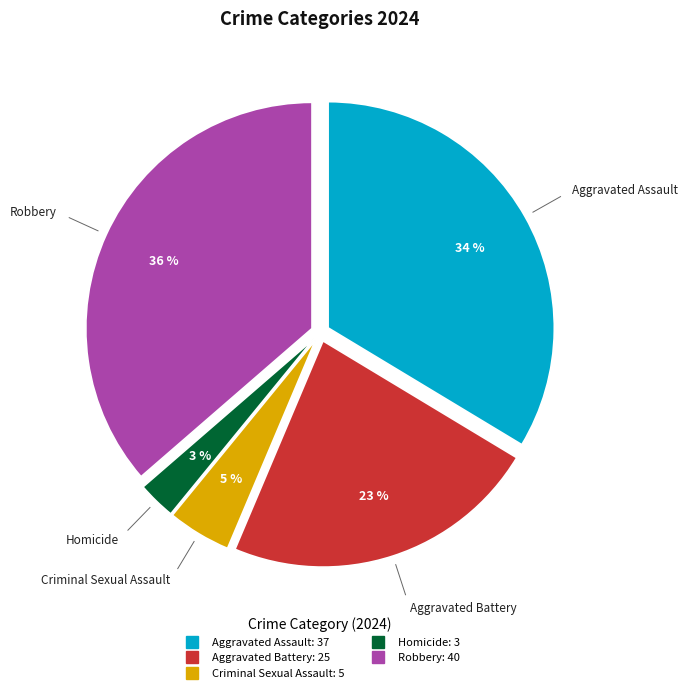

Which category has the biggest portion of the pie?

Robbery